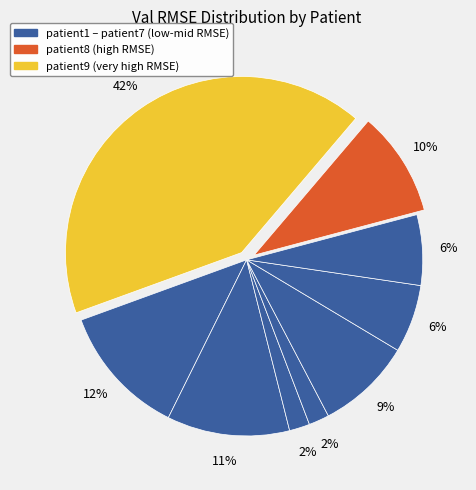

Rank the categories by value from highest to lowest.

patient9, patient1, patient2, patient8, patient5, patient7, patient6, patient4, patient3